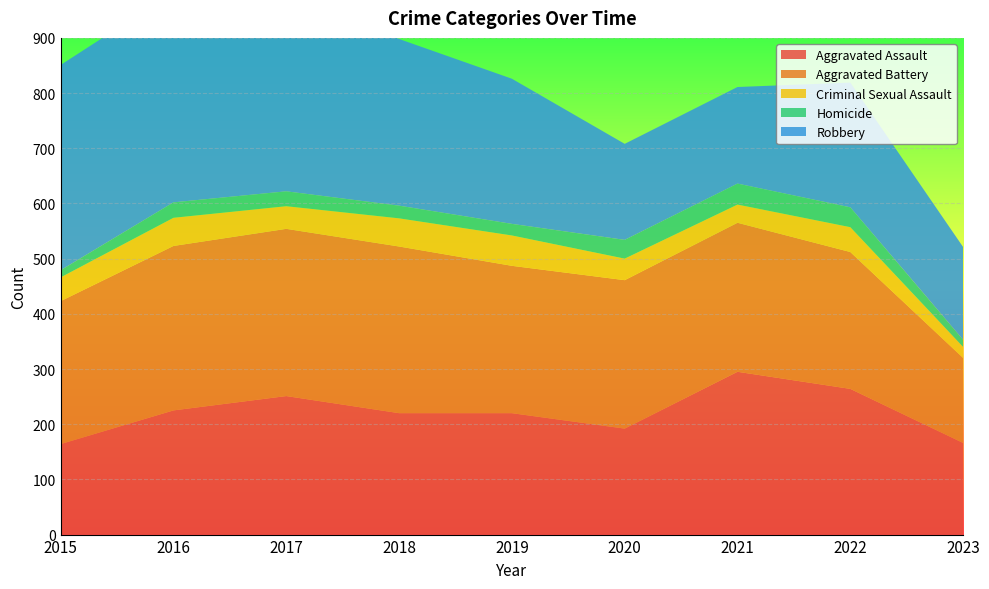

Reading right to left, extract all data points from this chart.

Aggravated Assault: 2023=166	2022=264	2021=295	2020=192	2019=220	2018=220	2017=251	2016=225	2015=164
Aggravated Battery: 2023=154	2022=248	2021=270	2020=269	2019=267	2018=302	2017=303	2016=298	2015=259
Criminal Sexual Assault: 2023=20	2022=45	2021=33	2020=39	2019=55	2018=51	2017=41	2016=51	2015=43
Homicide: 2023=13	2022=36	2021=38	2020=34	2019=21	2018=23	2017=27	2016=28	2015=13
Robbery: 2023=168	2022=226	2021=175	2020=174	2019=263	2018=302	2017=356	2016=381	2015=372